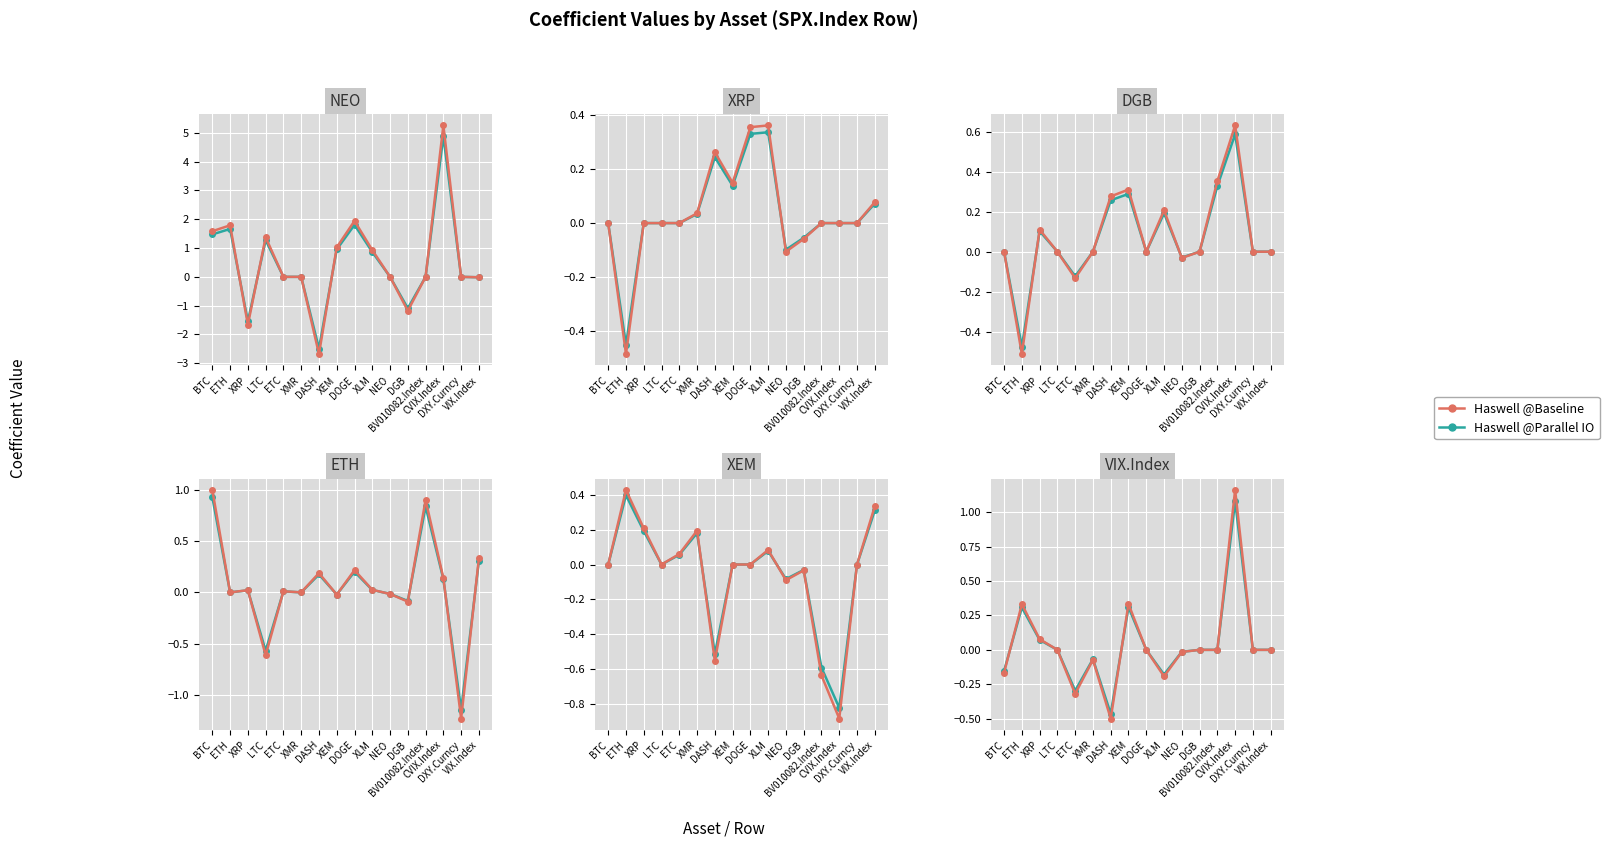

At which label is Haswell @Parallel IO closest to 0?

LTC